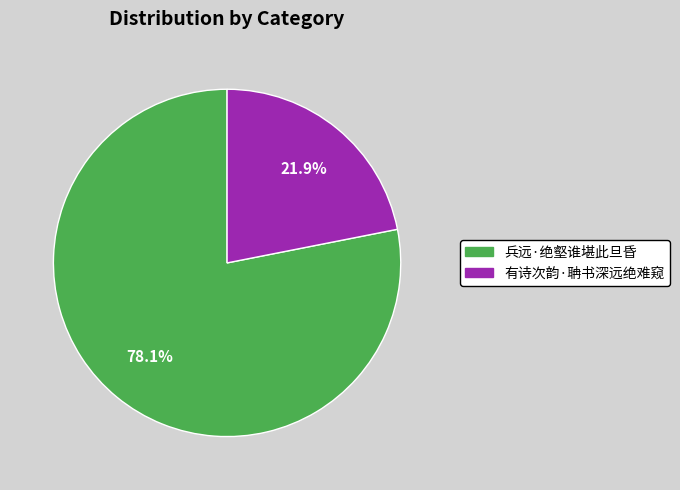

The 兵远·绝壑谁堪此旦昏 slice represents 85% of the pie. True or false?

False